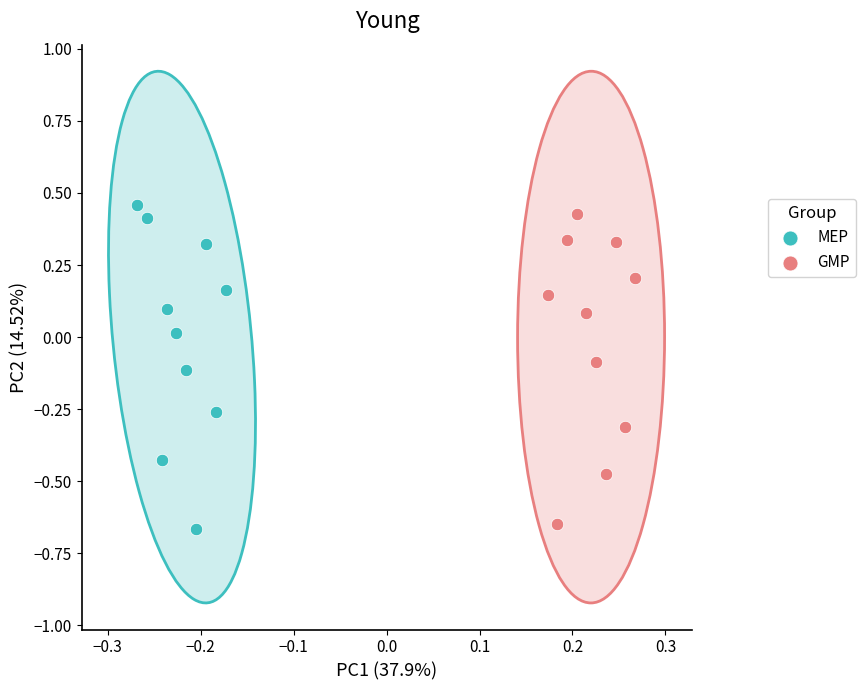

What are all the series names shown in the legend?

MEP, GMP